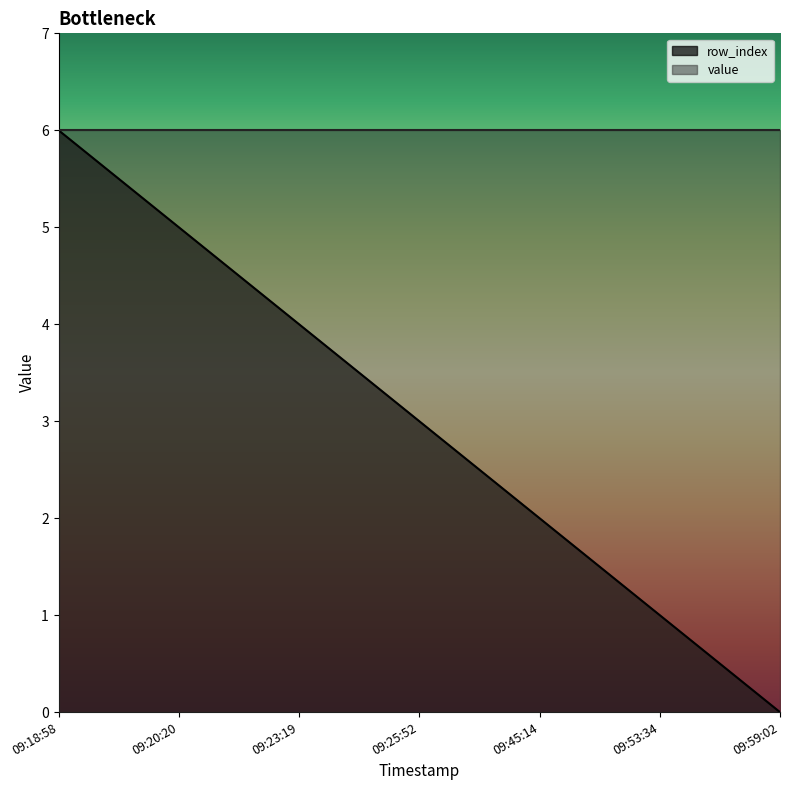

Does the chart display data point markers on the line(s)?

No